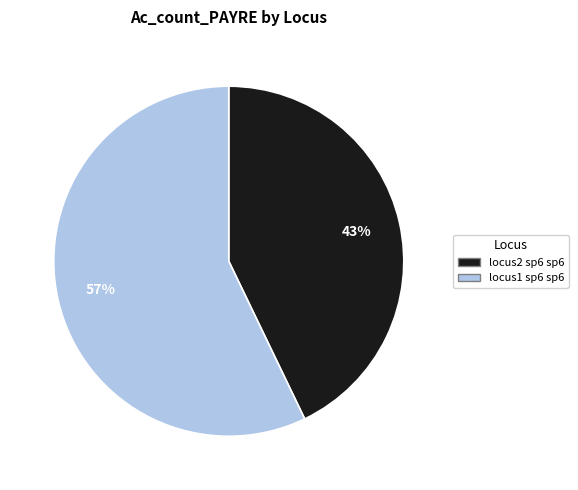

Which slice represents more than half of the pie?

locus1 sp6 sp6